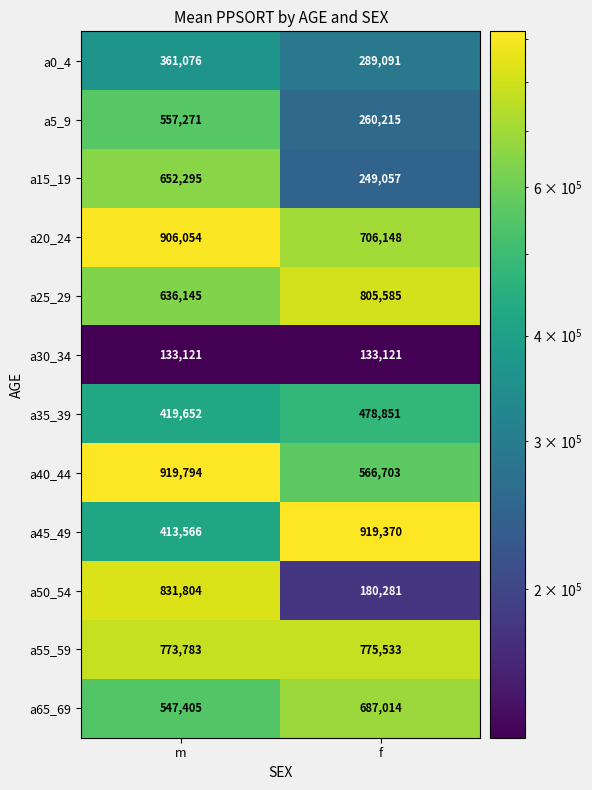

Which series has the largest range (max minus min)?

a50_54